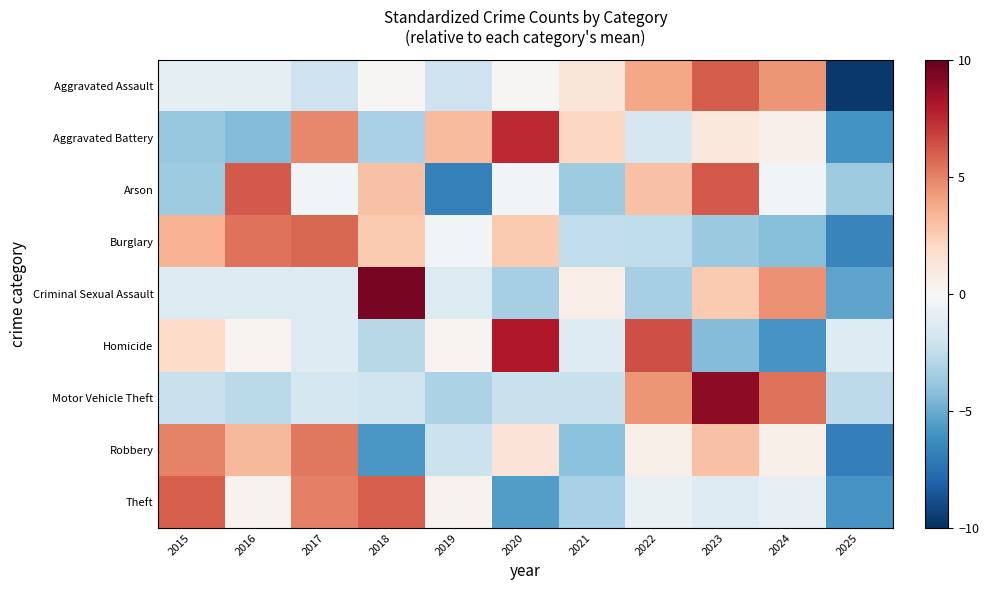

Which series has the largest range (max minus min)?

Aggravated Assault